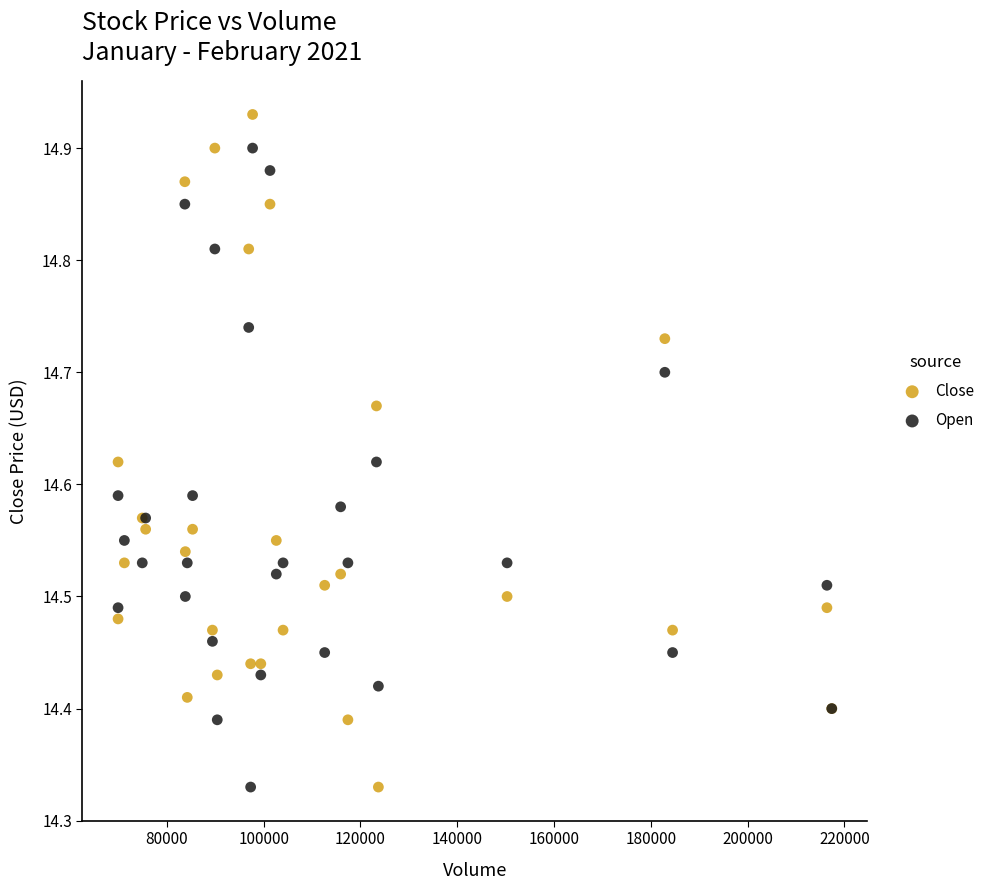

What are all the series names shown in the legend?

Close, Open